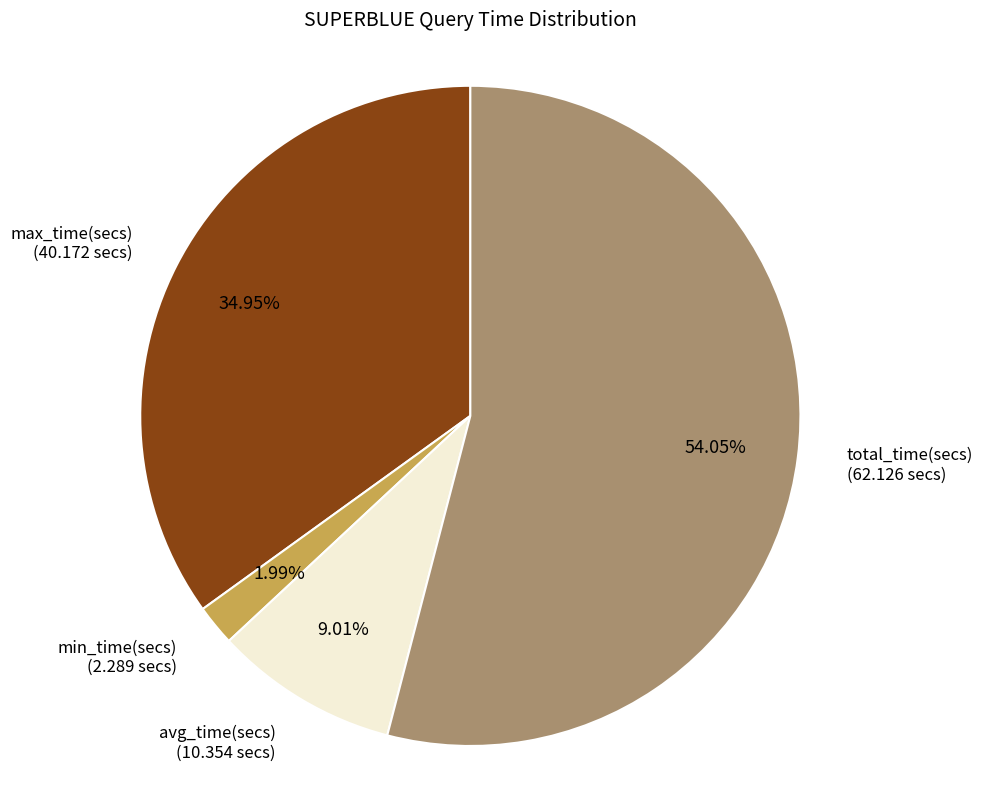

Is there a majority slice in this chart?

Yes